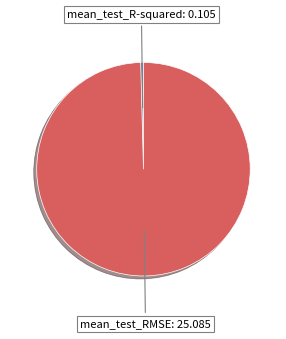

Is there any slice that represents more than half of the pie?

Yes